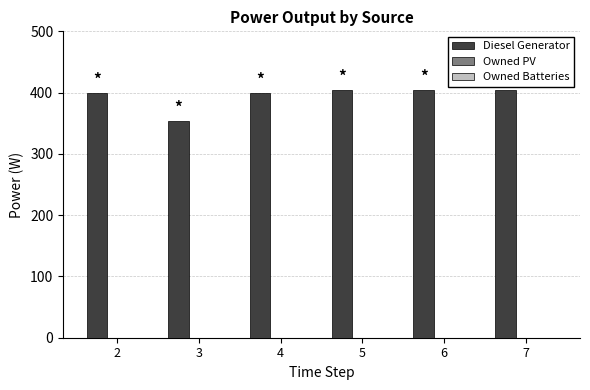

How many bars are there in total?

6